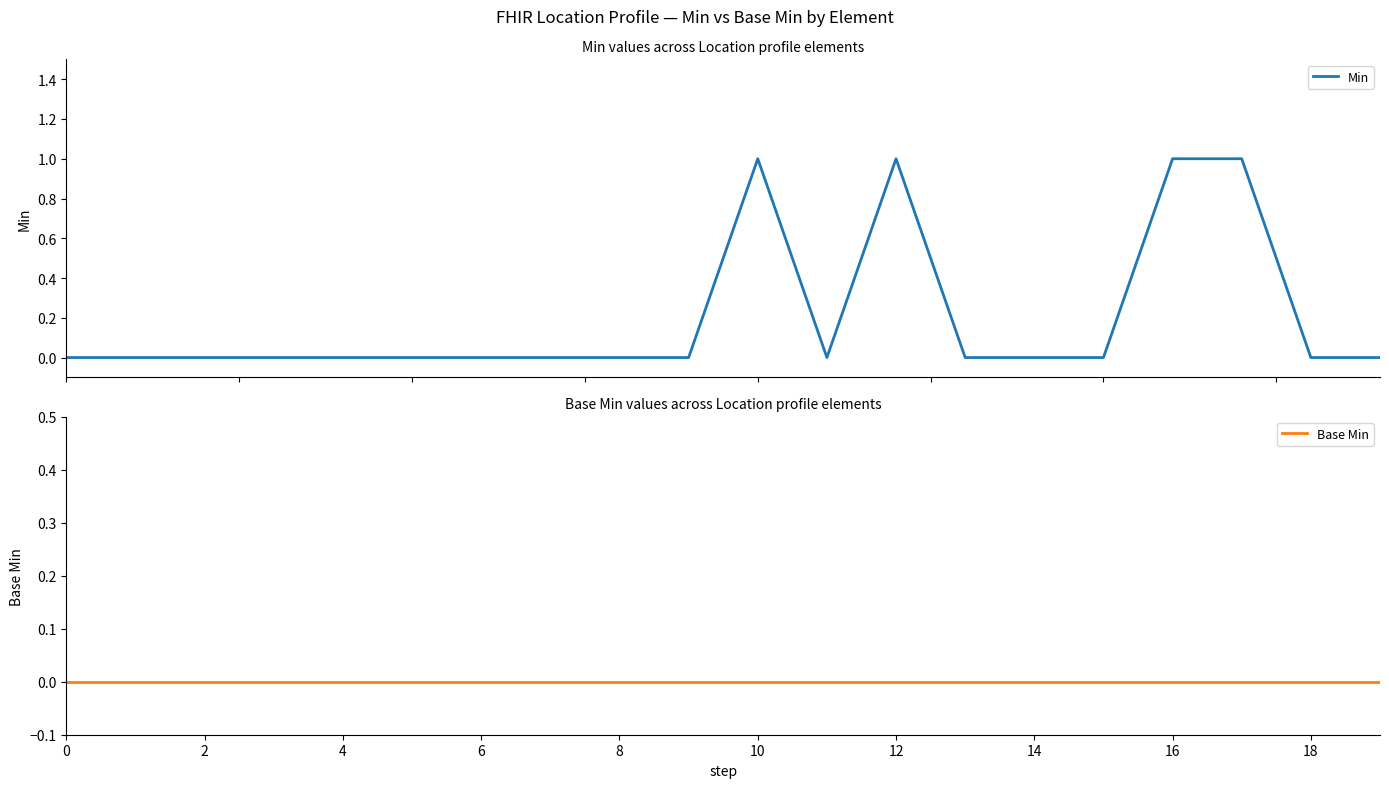

Count the number of categories in the chart.

20